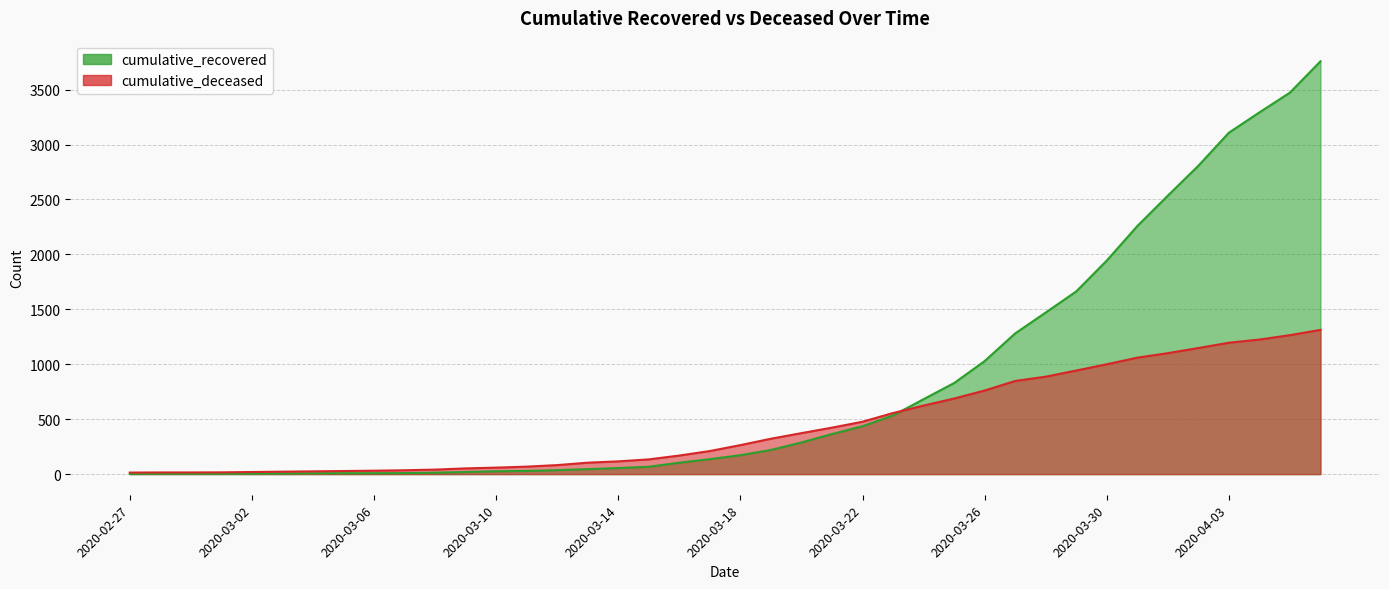

What is the average value of the cumulative_deceased series?

443